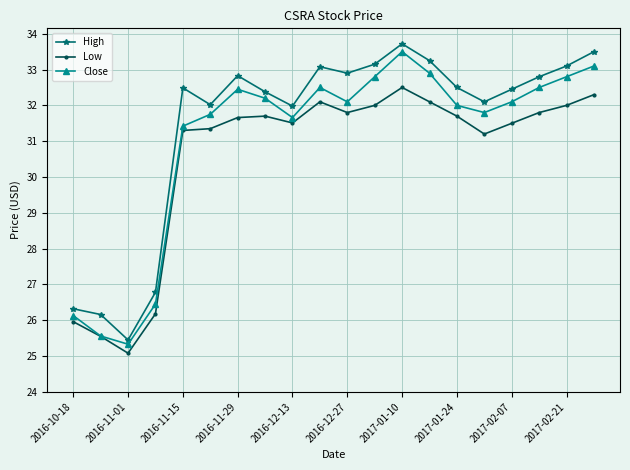

How many interior local valleys does the Close series have?

4